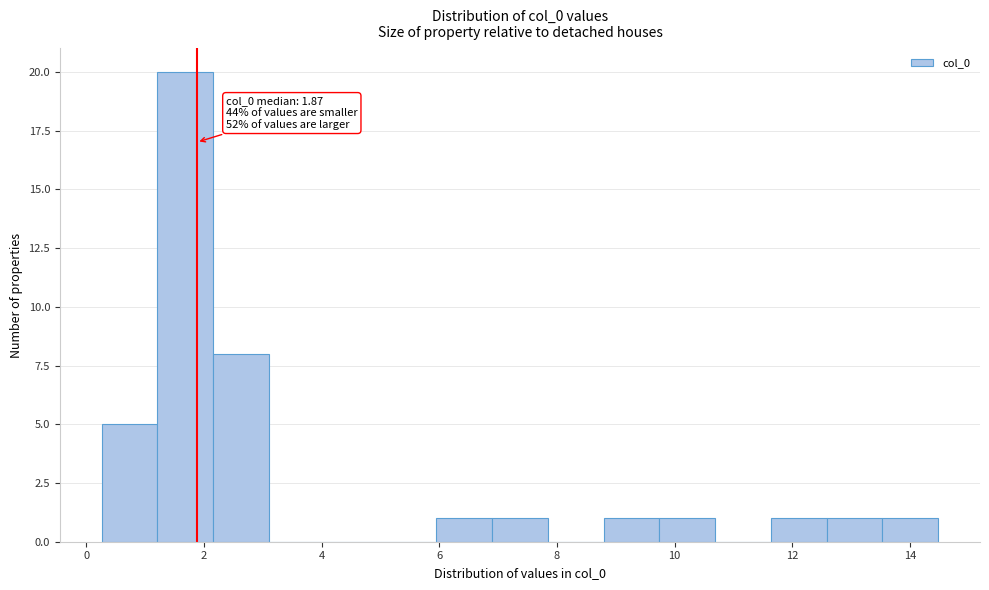

Which range on the x-axis has the tallest bar?

1.2 to 2.2